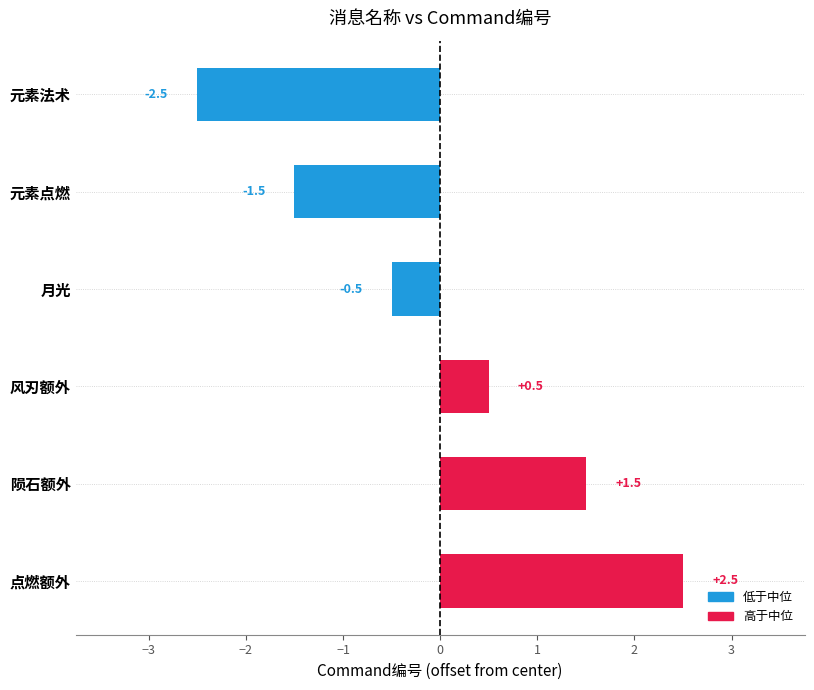

What is the smallest value displayed?

-2.5